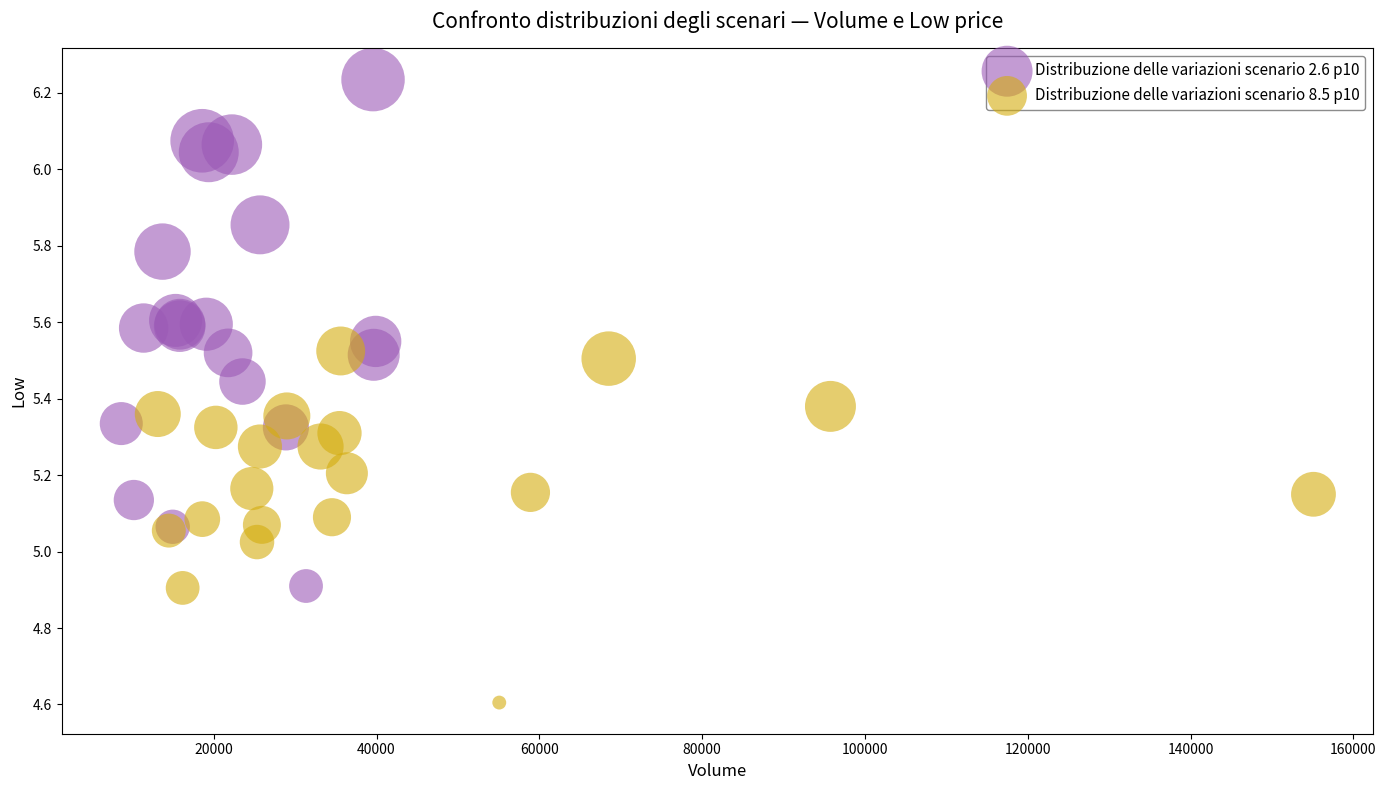

Which series contains the highest Y value?

Distribuzione delle variazioni scenario 2.6 p10